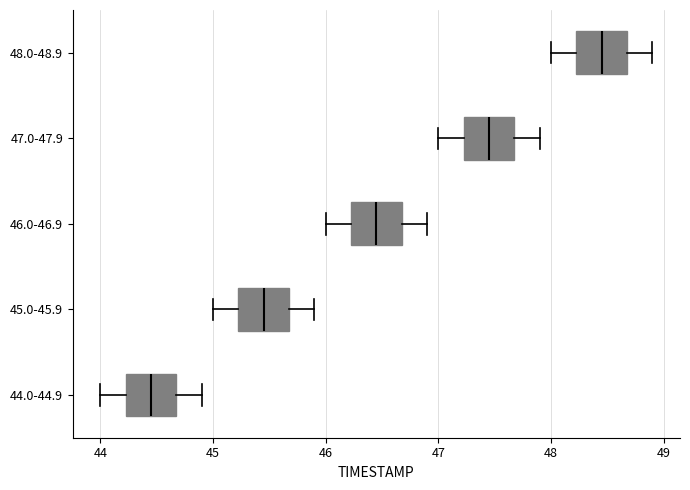

Reading bottom to top, transcribe this box plot: for each box, give where its median line is, the range the box spans, and where its two whiskers end, as read against the x-axis. The values are not printed on the chart, so give them approximately, as read against the axis.

44.0-44.9: median 44.5, box 44.2 to 44.7, whiskers 44.0 to 44.9
45.0-45.9: median 45.5, box 45.2 to 45.7, whiskers 45.0 to 45.9
46.0-46.9: median 46.5, box 46.2 to 46.7, whiskers 46.0 to 46.9
47.0-47.9: median 47.5, box 47.2 to 47.7, whiskers 47.0 to 47.9
48.0-48.9: median 48.5, box 48.2 to 48.7, whiskers 48.0 to 48.9